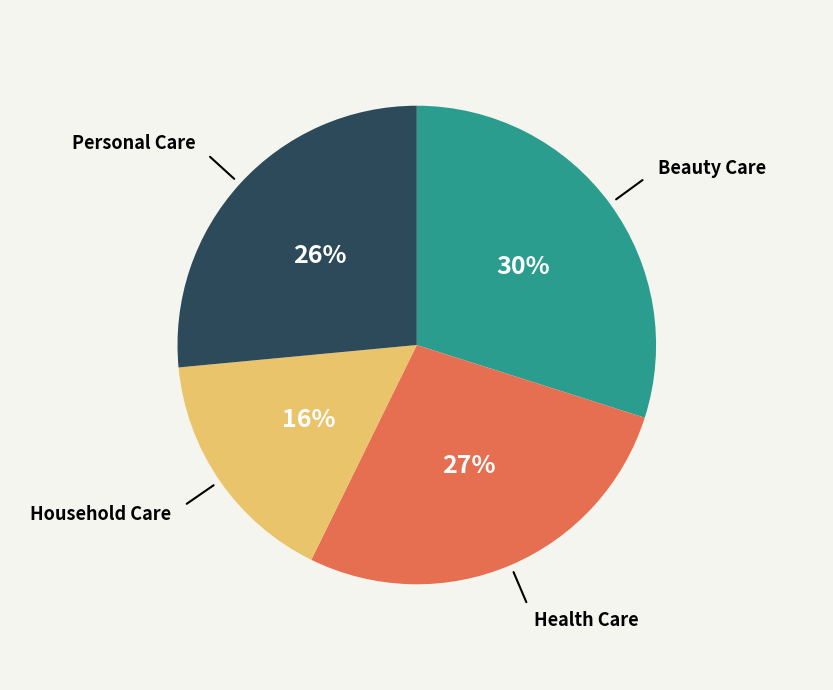

What is the ratio of the value at Beauty Care to the value at Health Care?

1.1